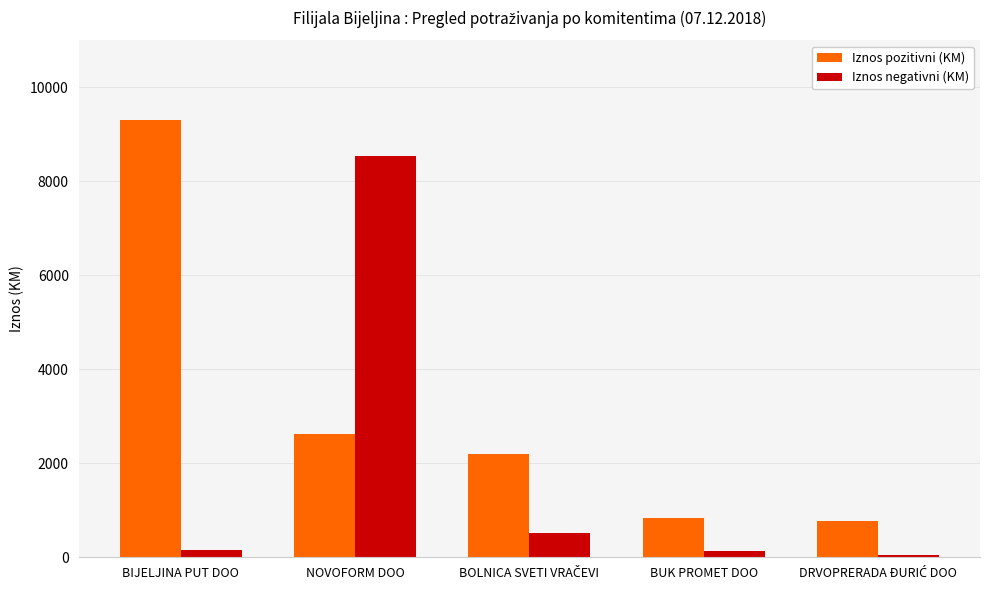

Are the bars horizontal?

No